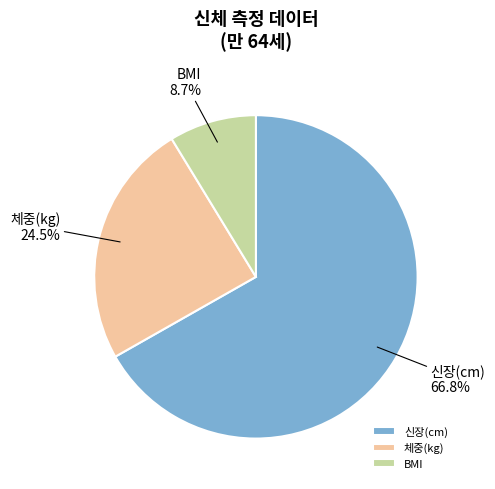

Approximately how many times larger is the value at BMI compared to 신장(cm)?

0.1